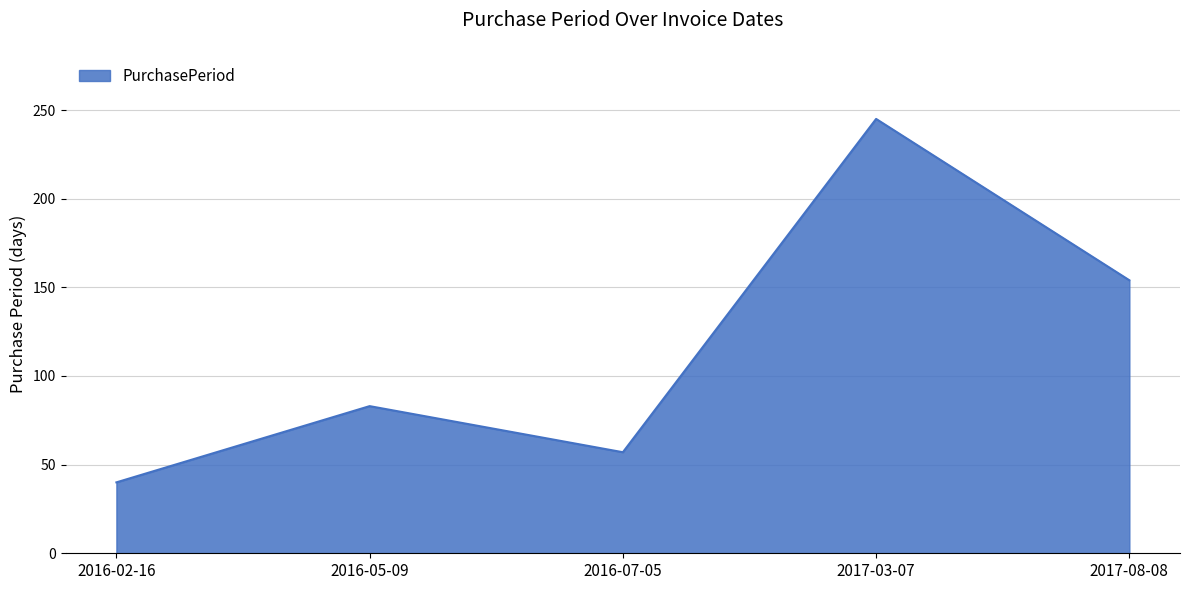

What position from the right is 2017-08-08?

1